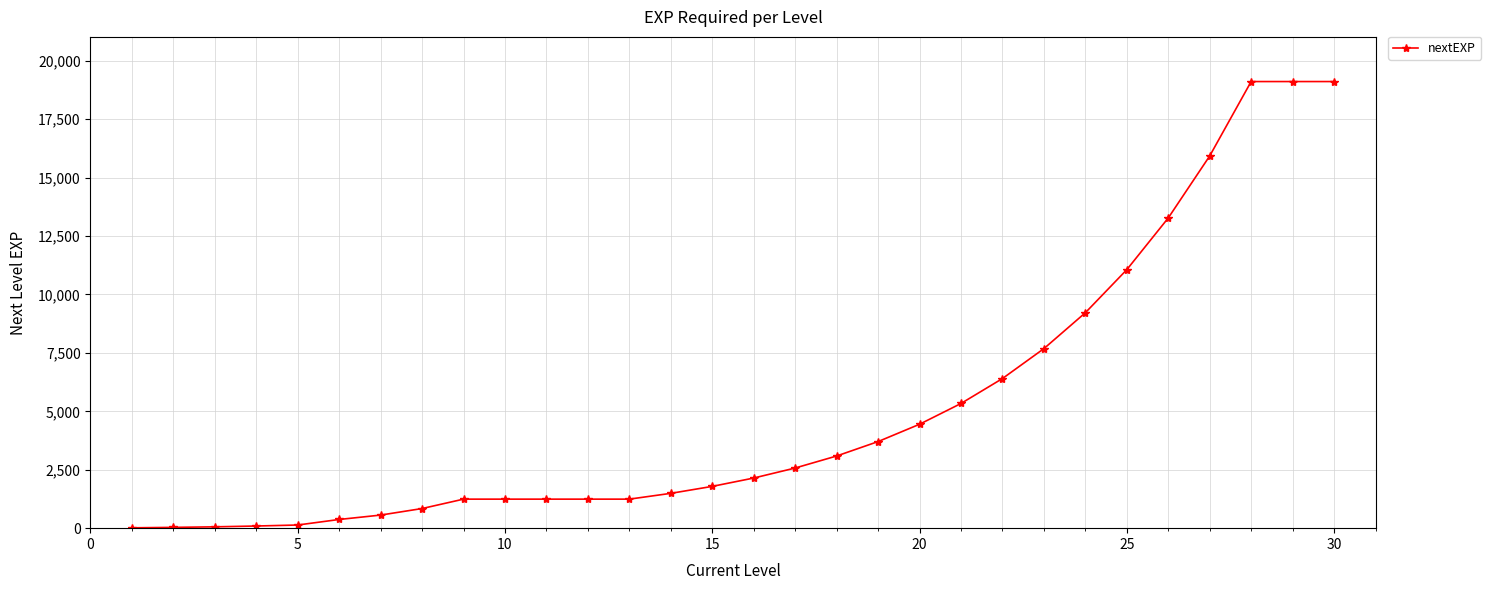

What is the minimum value shown in the chart?

15